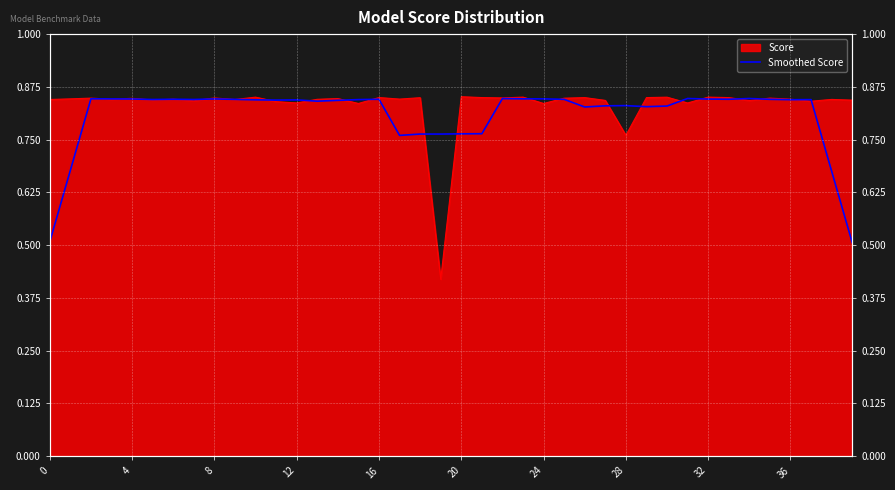

True or false: there are more than 0 points higher than both neighbors.

True